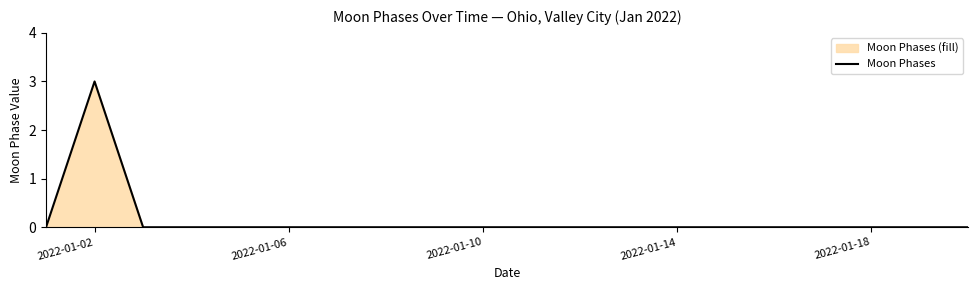

What is the sum of all values?

3